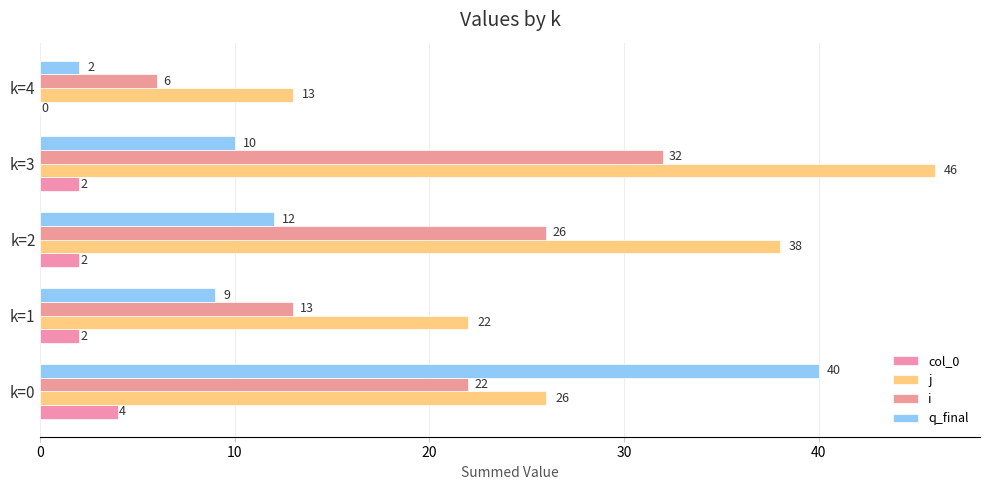

What is the average value of the i series?

20